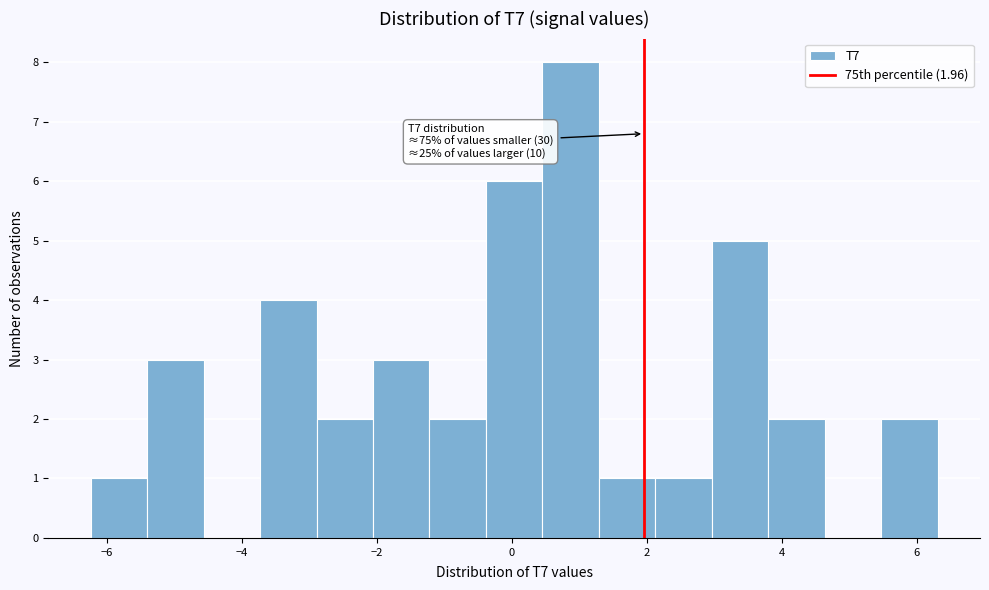

Which range on the x-axis has the tallest bar?

0.4 to 1.2